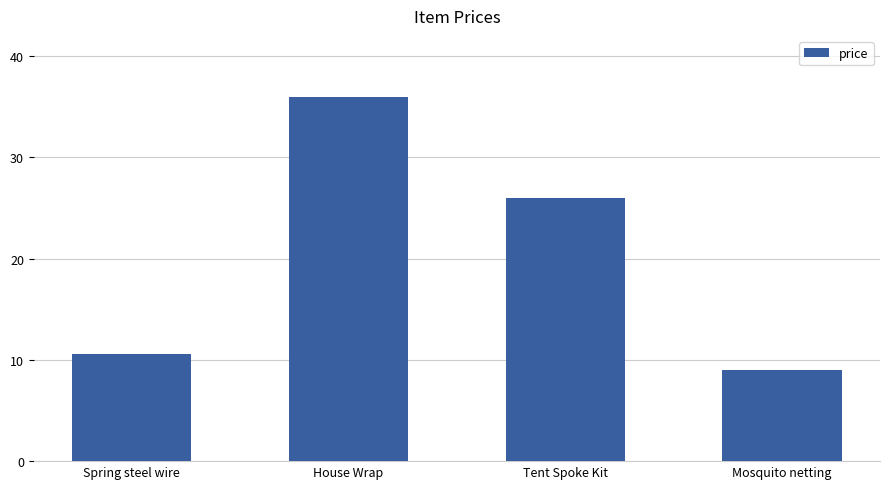

How many values are below 26?

2